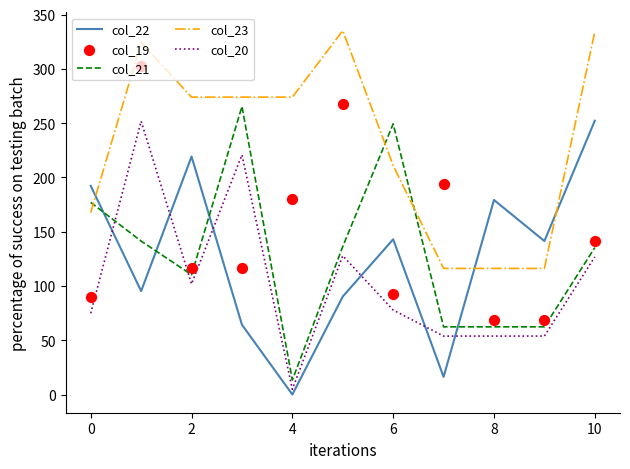

Is the value of col_23 at 4 greater than the value of col_20 at 0?

Yes